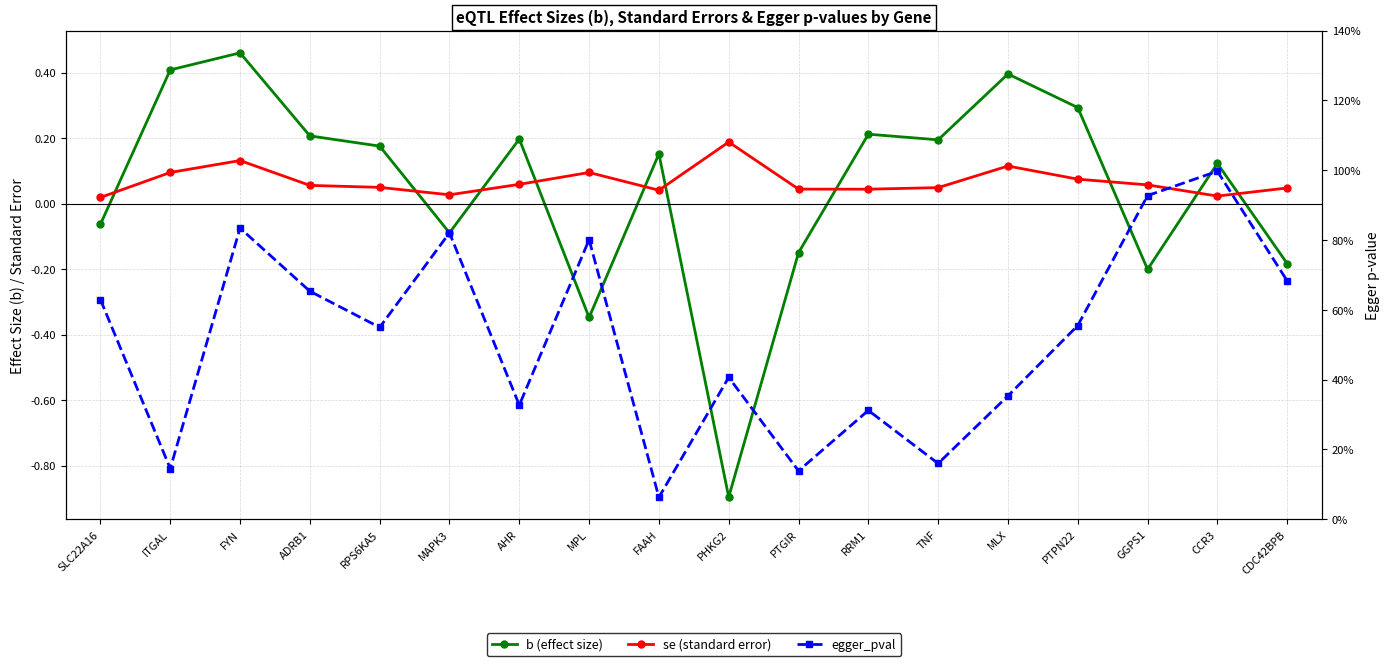

What is the total value across all series at PTPN22?

0.9